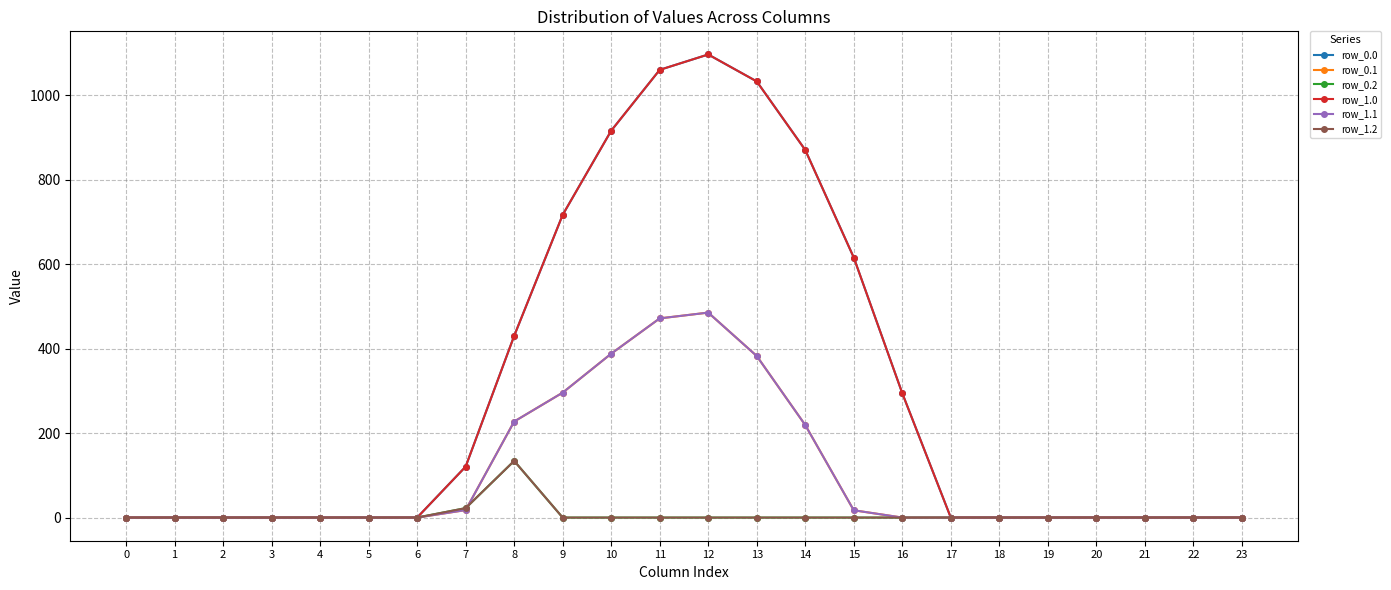

Is this an area chart (filled region under the line)?

No